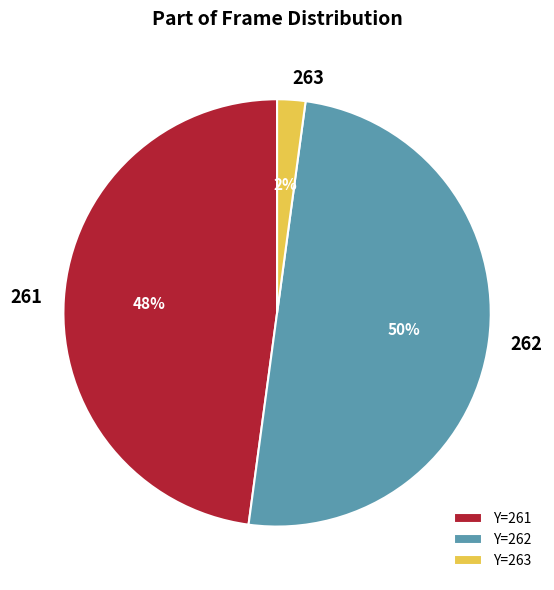

To the nearest percent, what percentage of the pie is 261?

48%